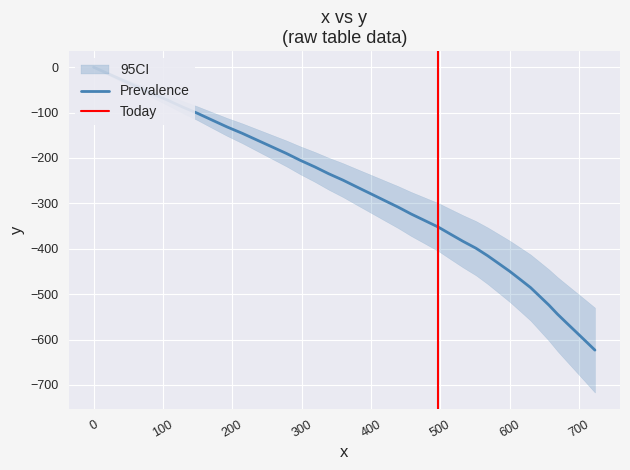

What is the value of the 31st point from the left?

-449.7